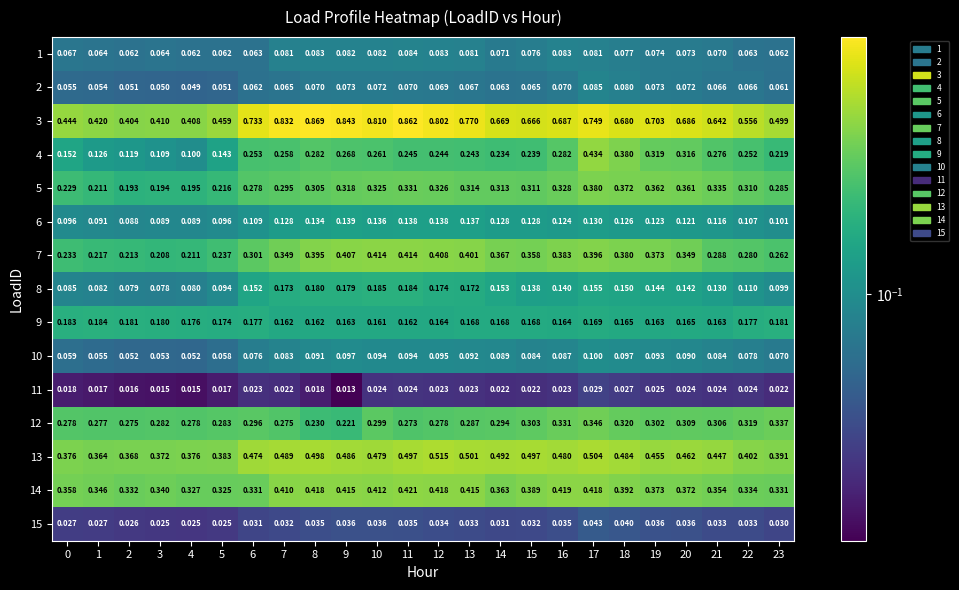

At which category does the chart reach its minimum across all series?

9